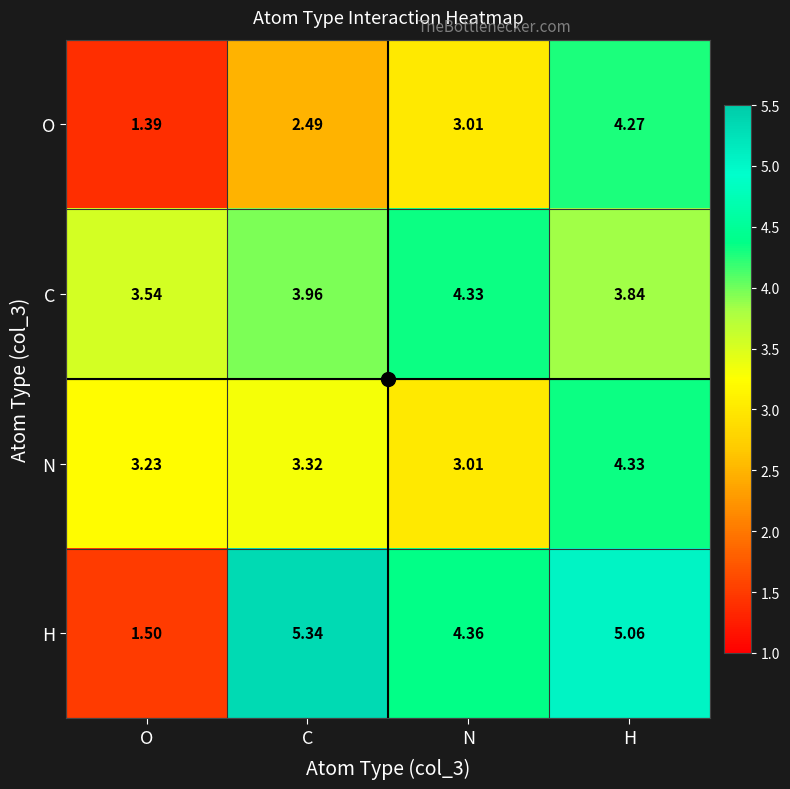

Which category has the lowest value in the H series?

O